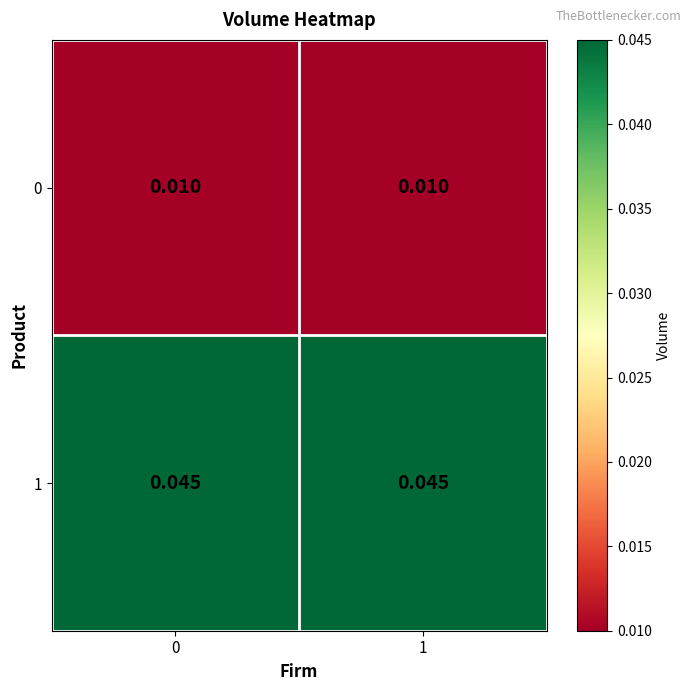

Is the value of 0 at 0 greater than the value of 1 at 1?

No